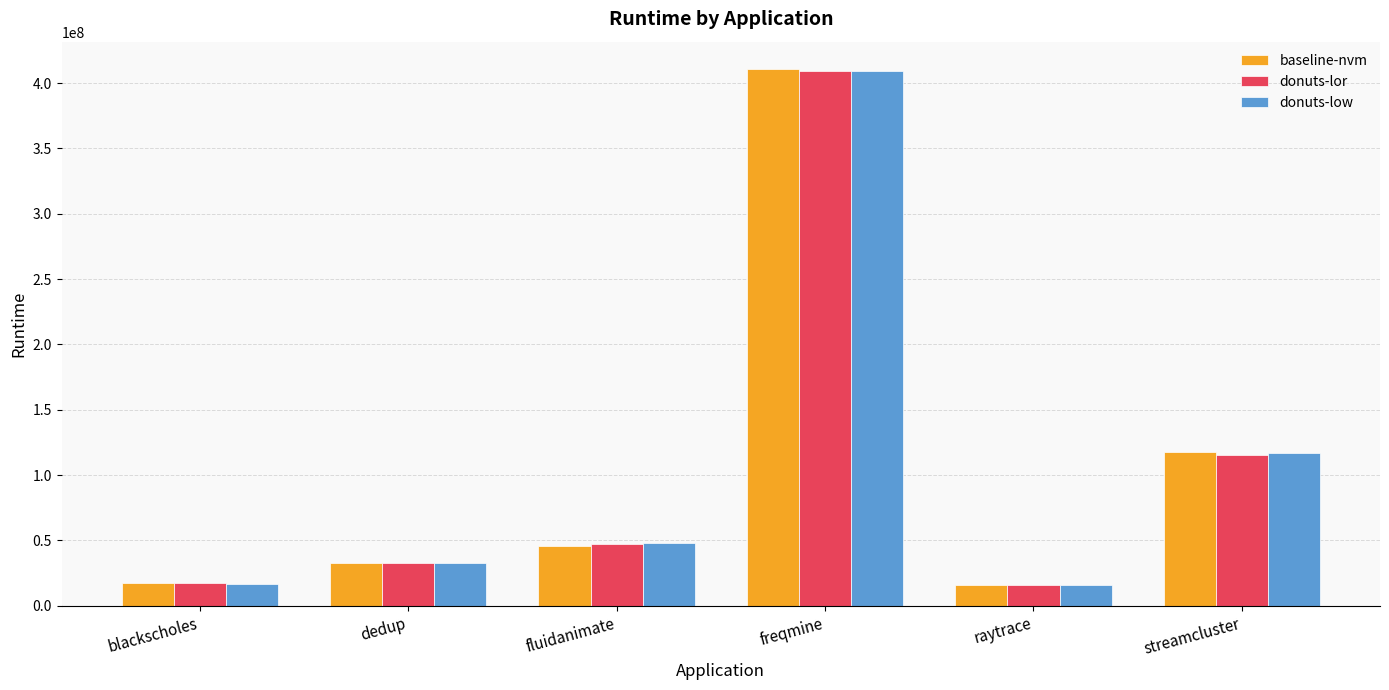

At which label does donuts-low reach its peak?

freqmine